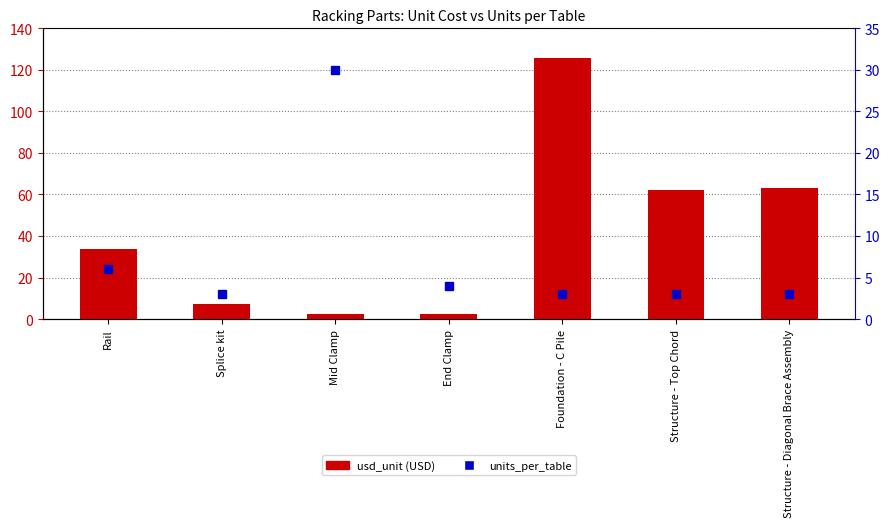

Between Splice kit and Mid Clamp, which is larger?

Splice kit